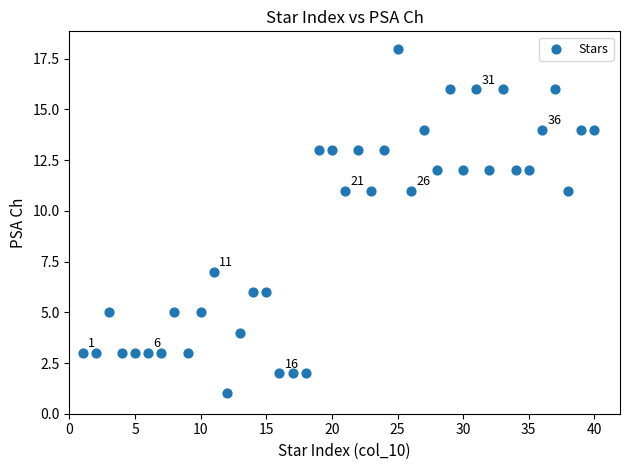

What is the range of X values (max minus min)?

39